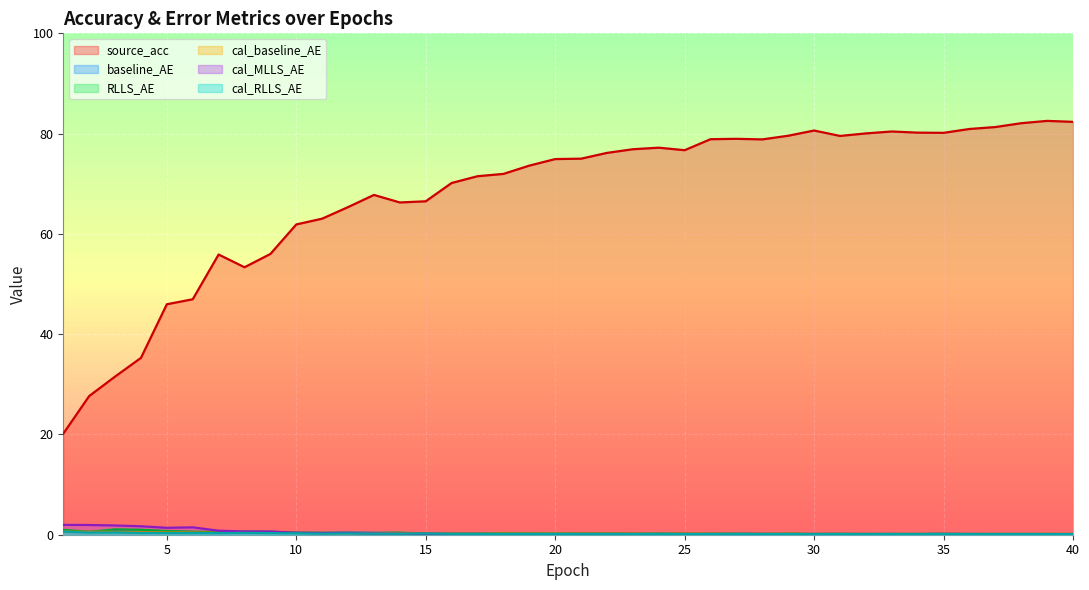

True or false: cal_RLLS_AE and cal_baseline_AE cross at least once.

False